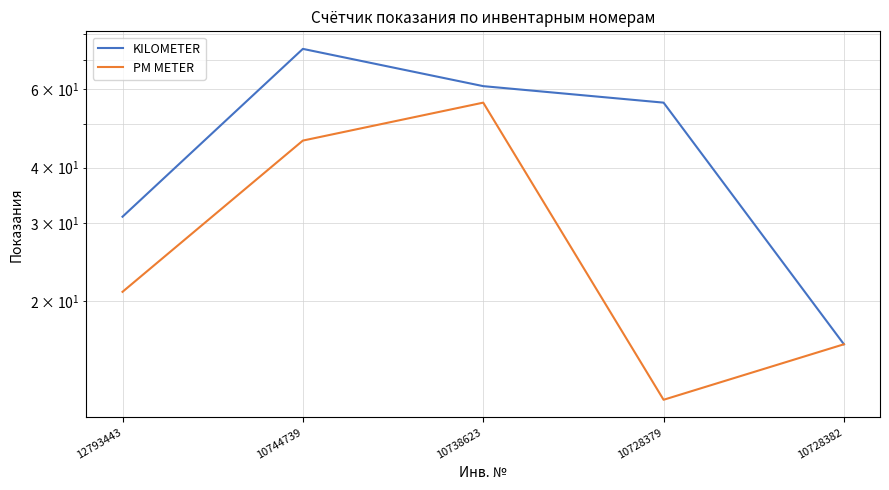

At how many categories does at least one series exceed 58?

2